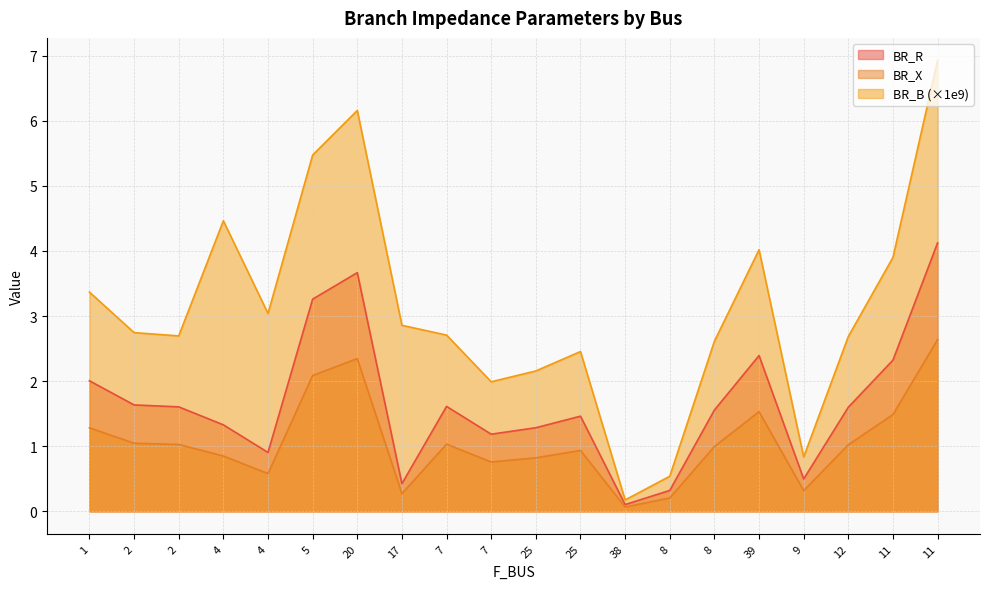

Is it true that BR_X equals 0.2 at 7?

False